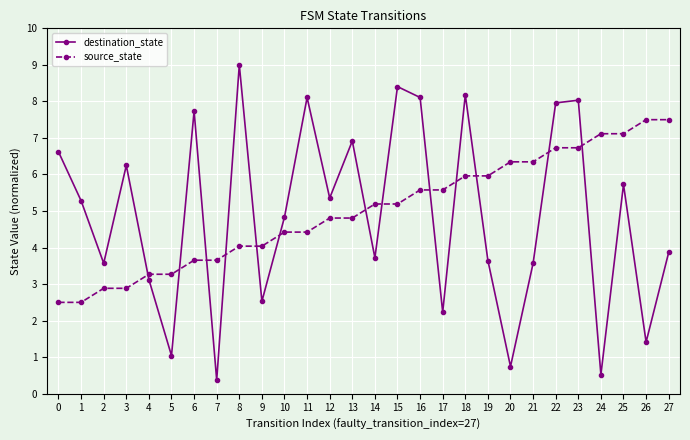

Rank the series by their maximum value, from lowest to highest.

source_state, destination_state